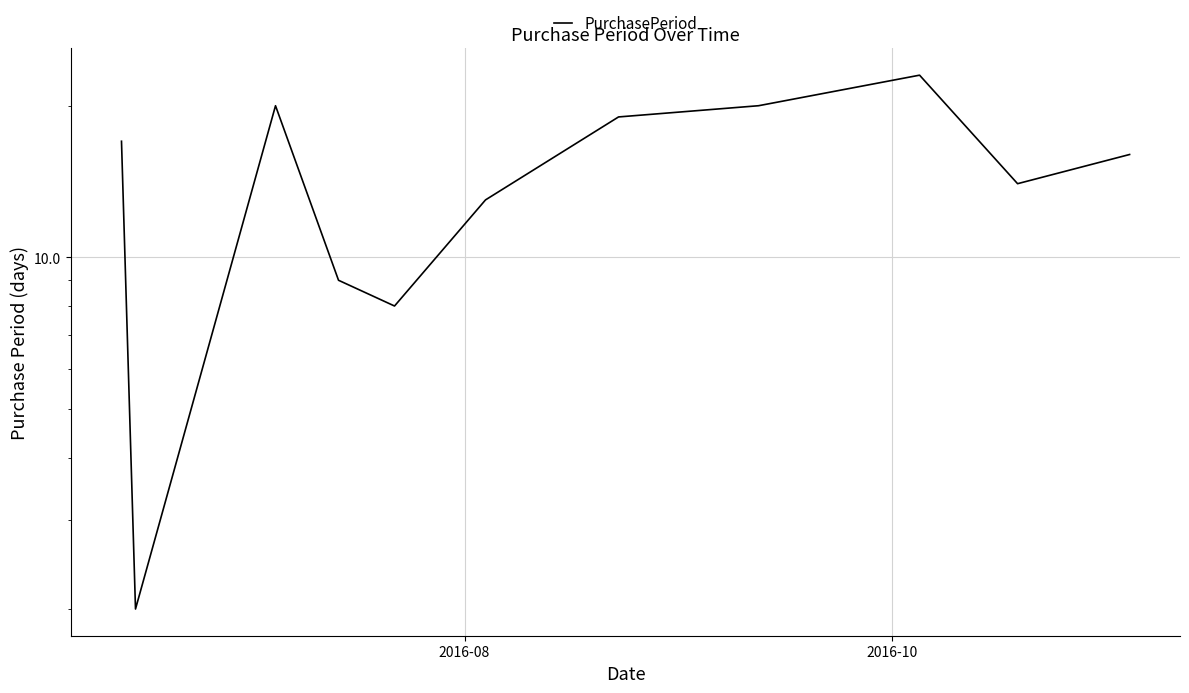

What is the difference between the second highest and second lowest values?

12